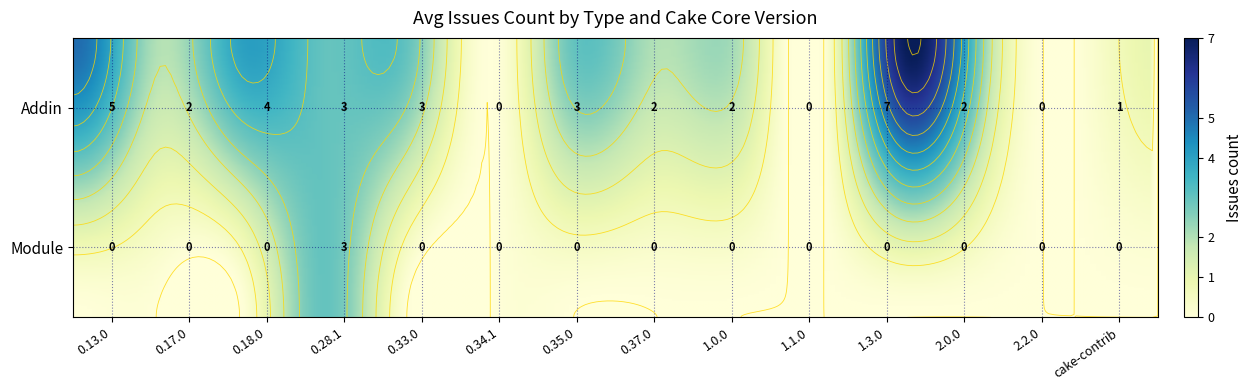

Which category has the highest value in the Module series?

0.28.1